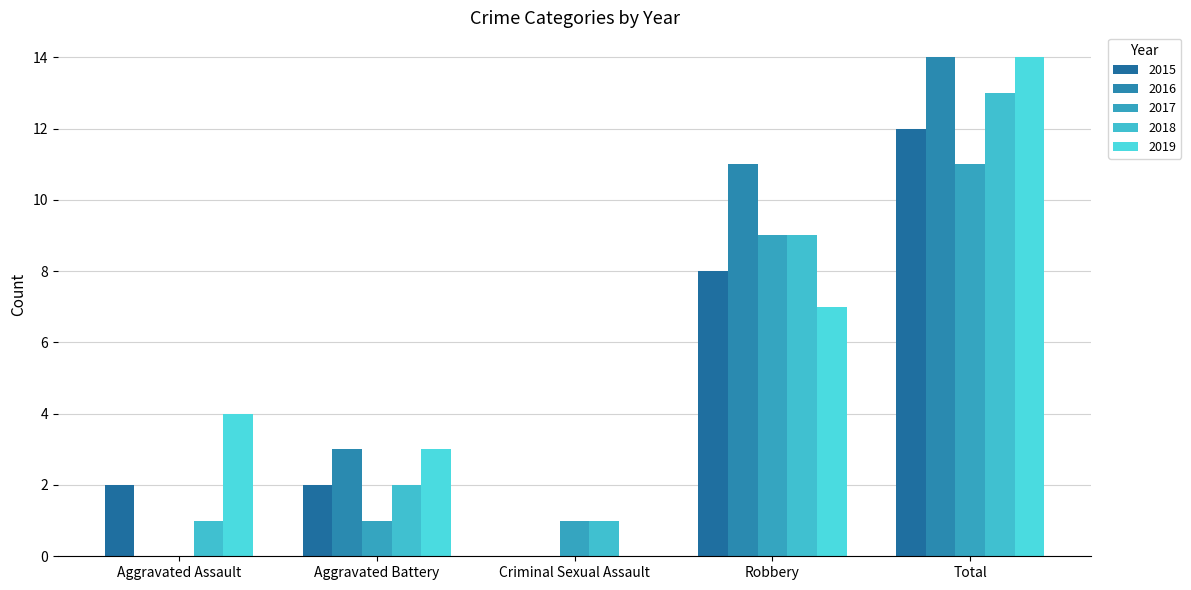

What is the total value across all series at Aggravated Battery?

11